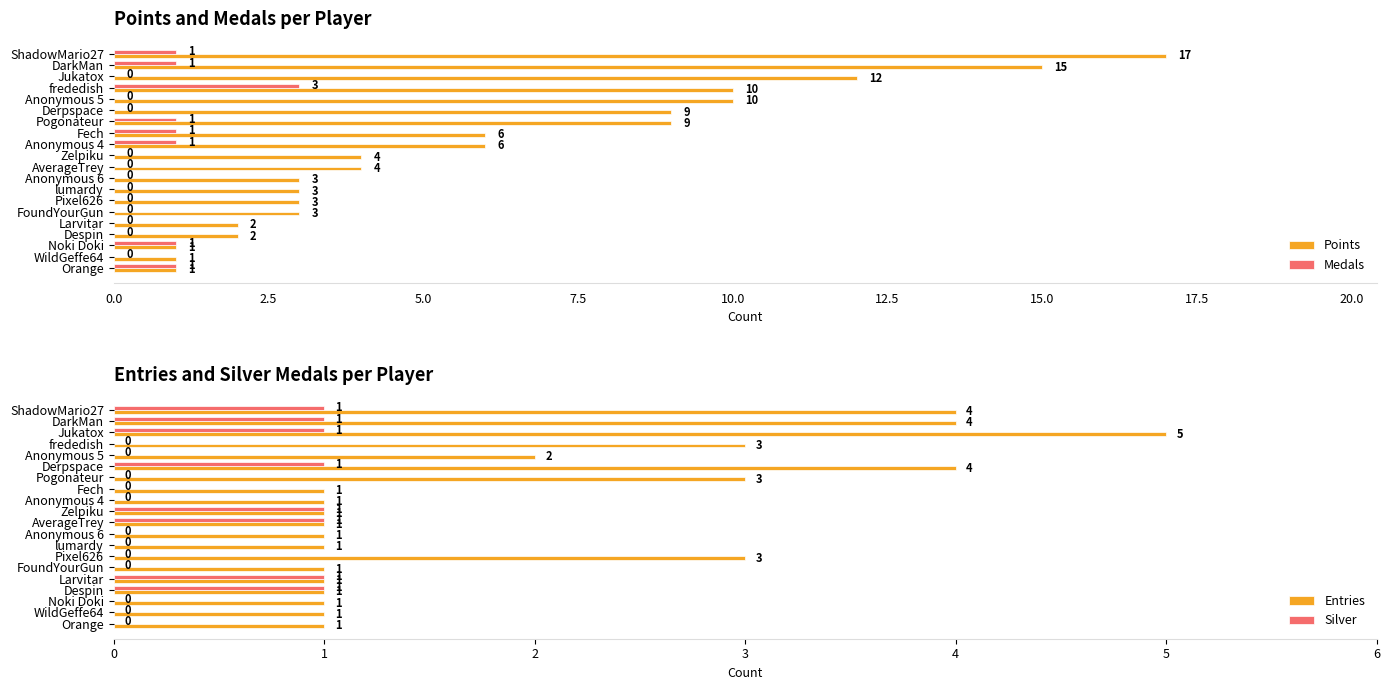

At 10, list the series in order from largest to smallest.

Points, Entries, Silver, Medals